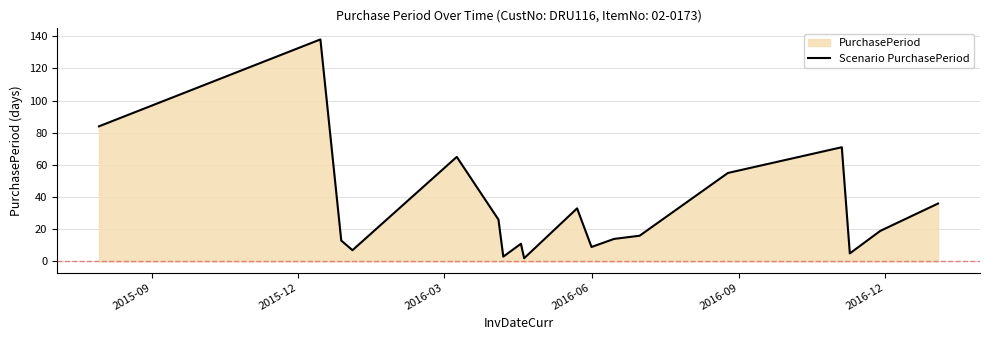

What is the difference between the maximum and minimum values?

136